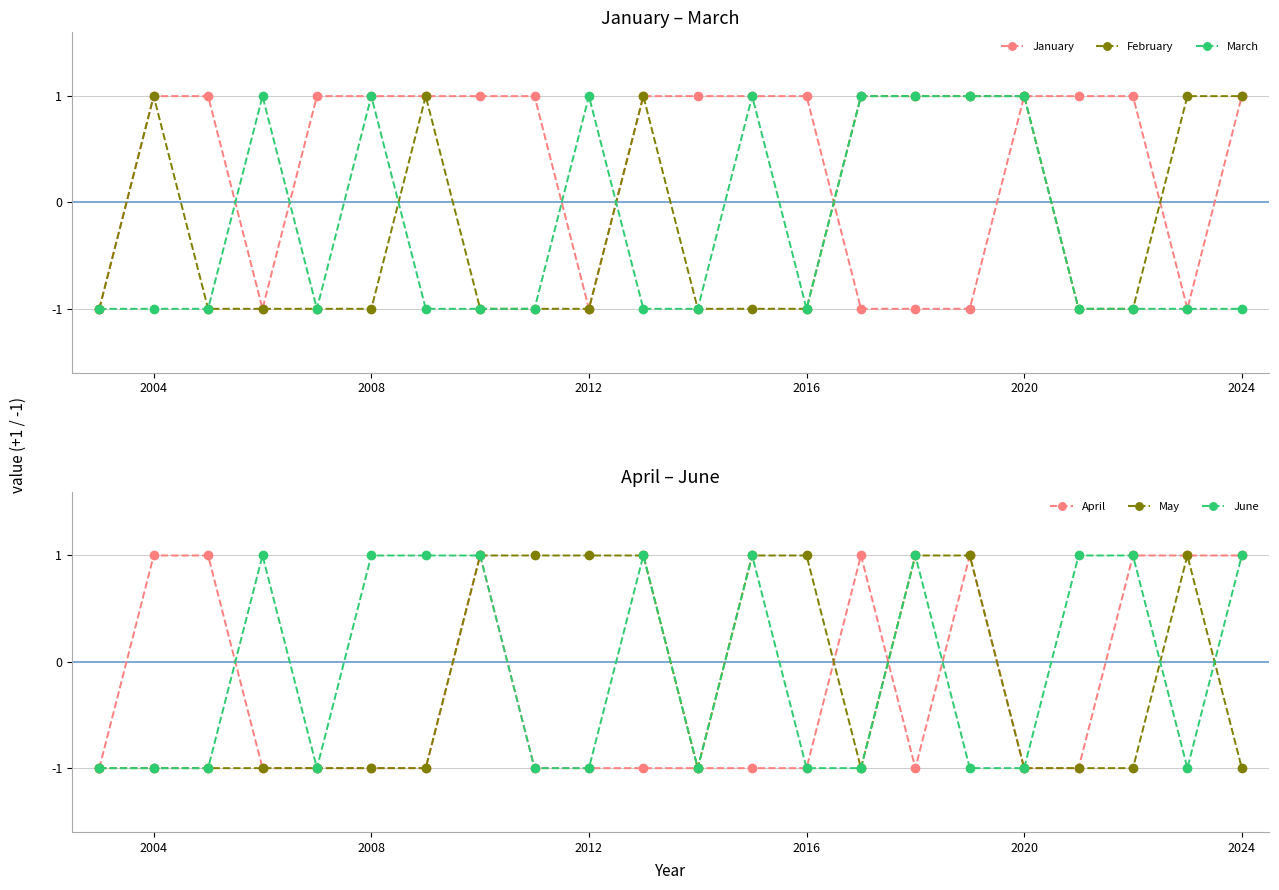

Does the chart display data point markers on the line(s)?

Yes